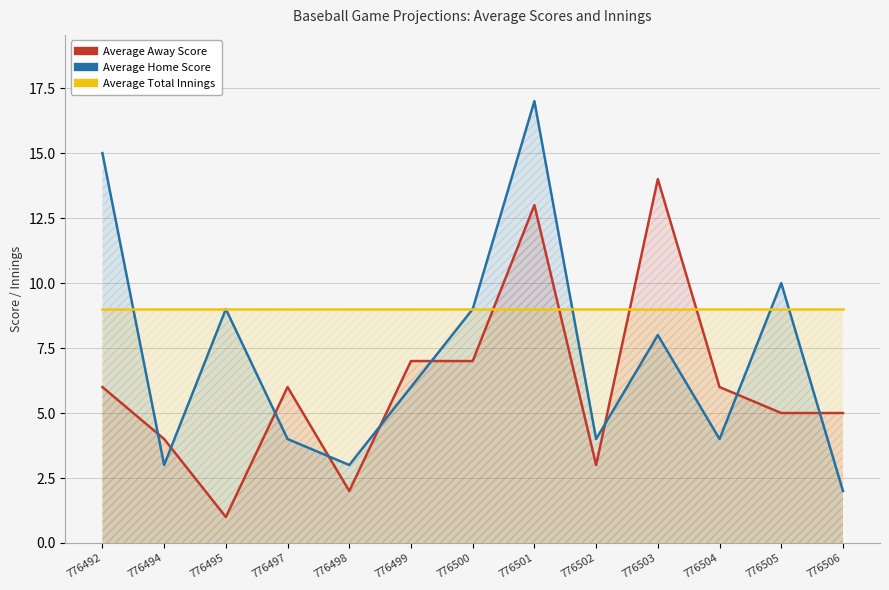

How many lines are shown in the chart?

3